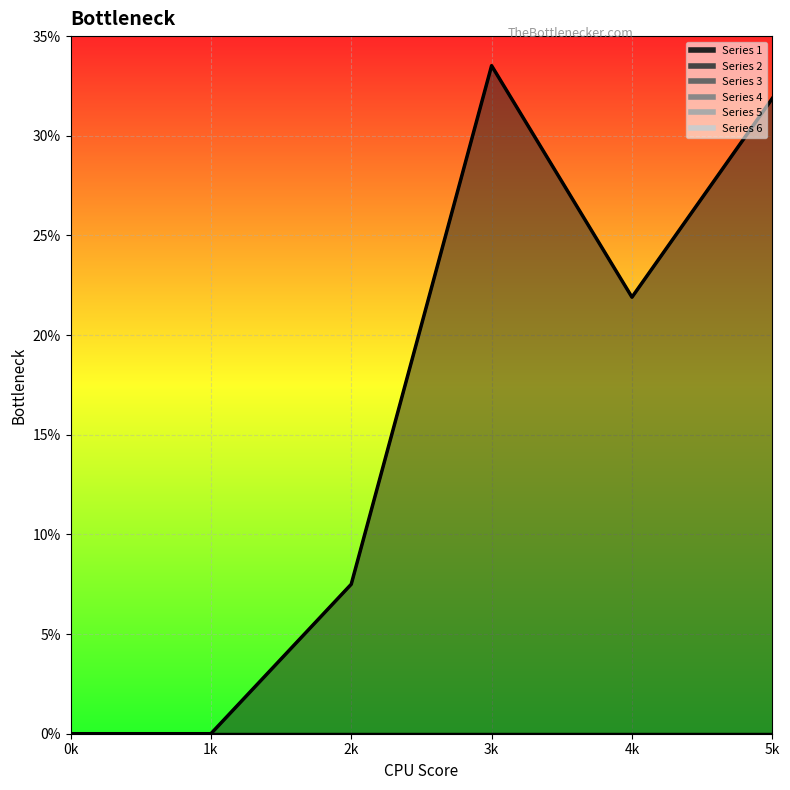

The value of 1 at 0 is 11.1. True or false?

False